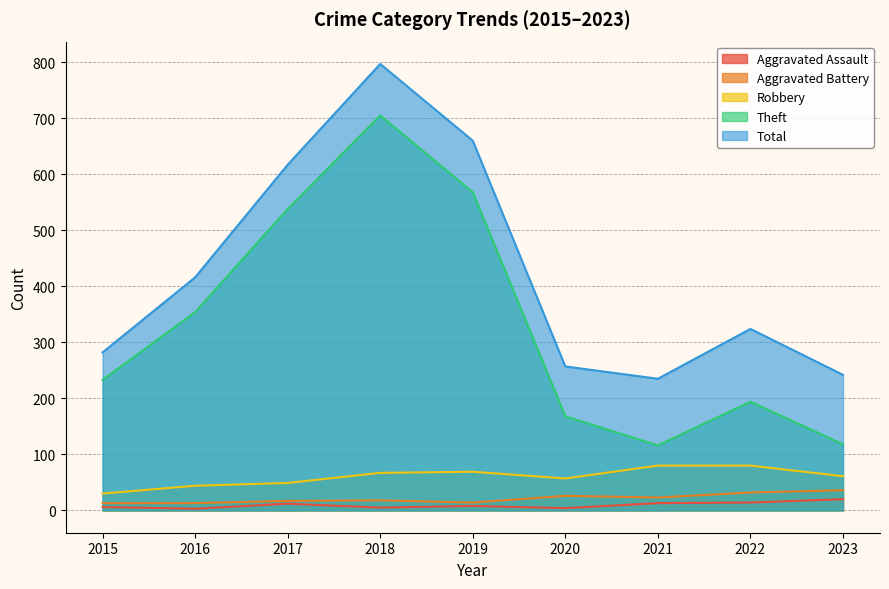

True or false: Aggravated Battery has more than 2 points higher than both neighbors.

False